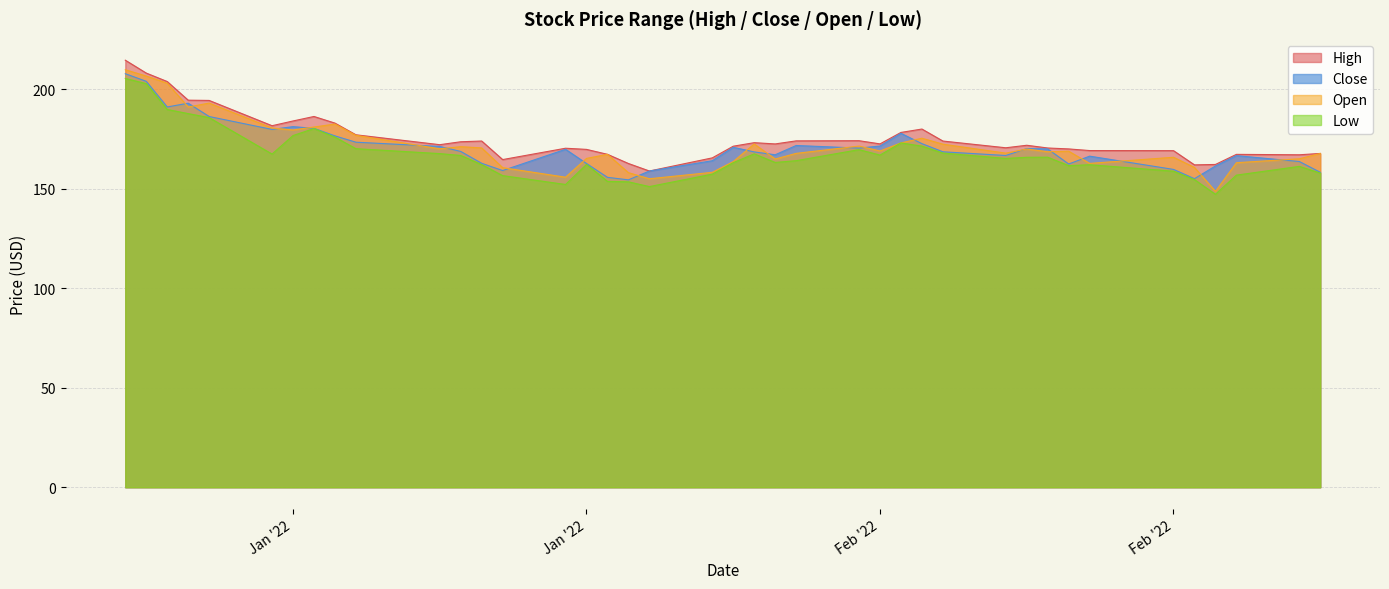

What is the difference between the maximum and minimum values in the Open series?

61.1